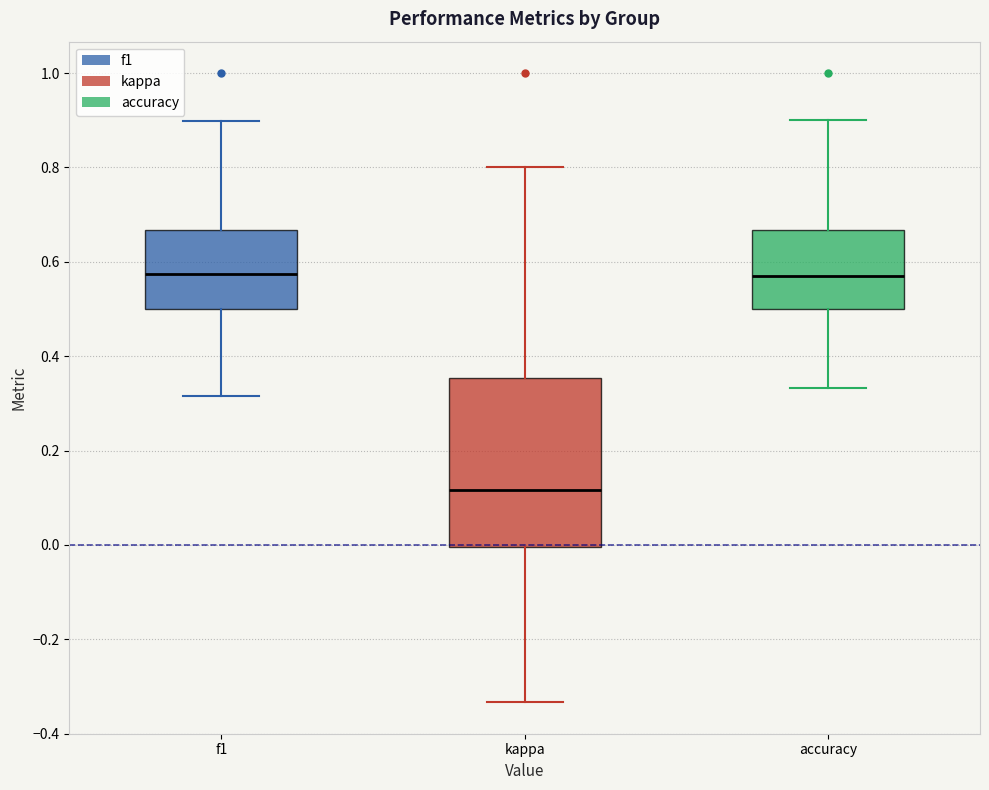

Which box is the tallest, from its lower edge to its upper edge?

kappa